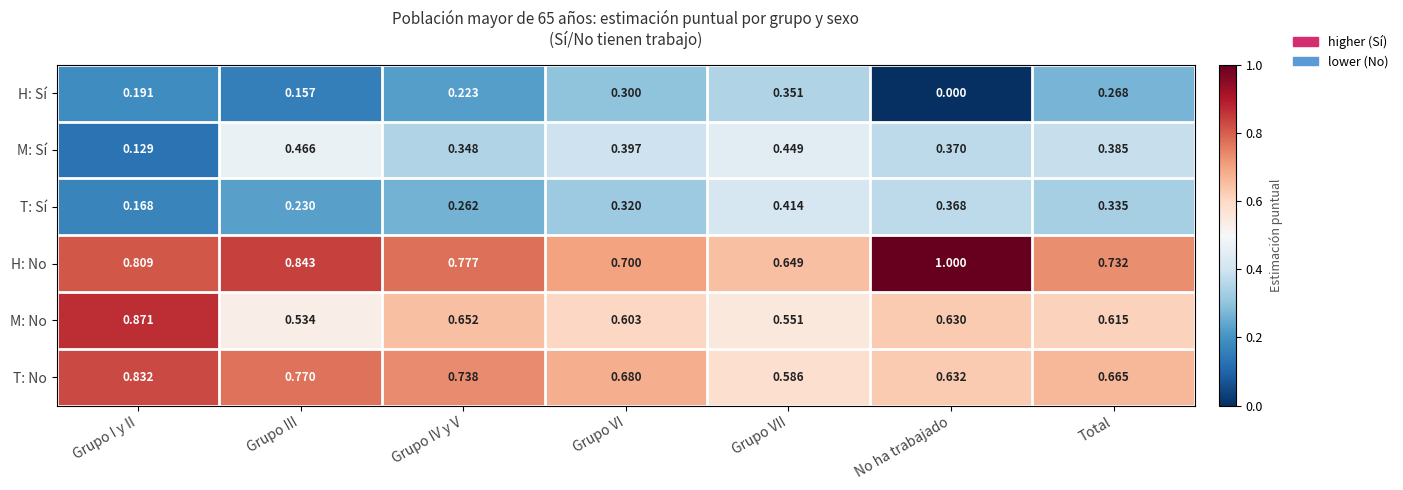

Which label corresponds to the smallest value in the chart?

No ha trabajado